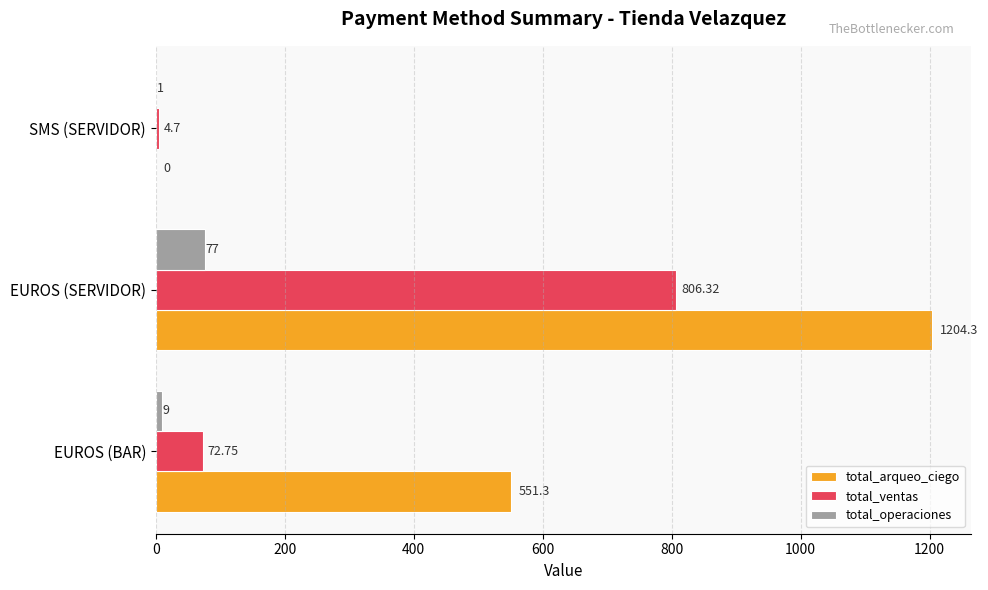

Which series has the largest total across all categories?

total_arqueo_ciego